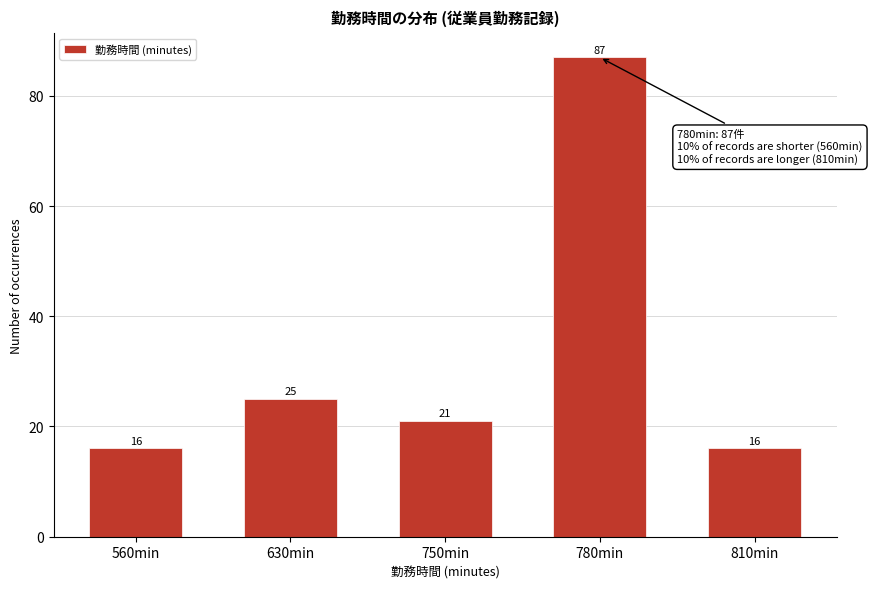

Reading left to right, what are all the values shown in this chart?

16	25	21	87	16